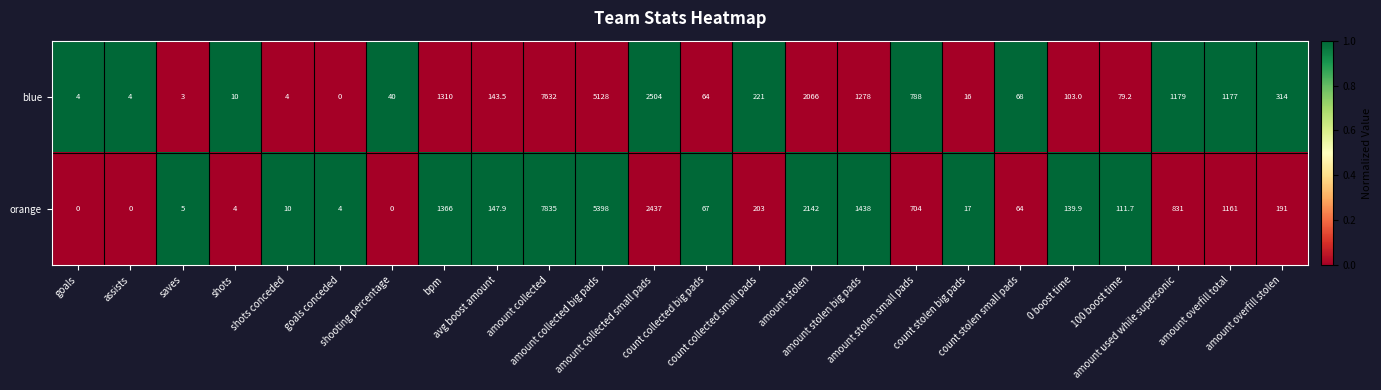

Which series has the largest range (max minus min)?

orange